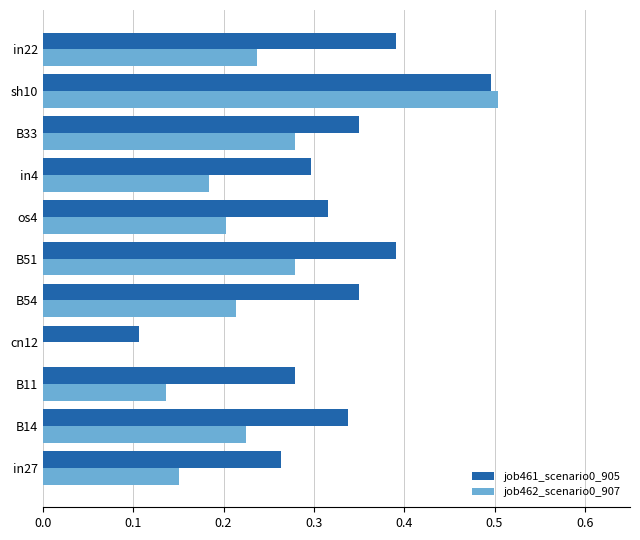

At which category is the sum across all series the highest?

sh10